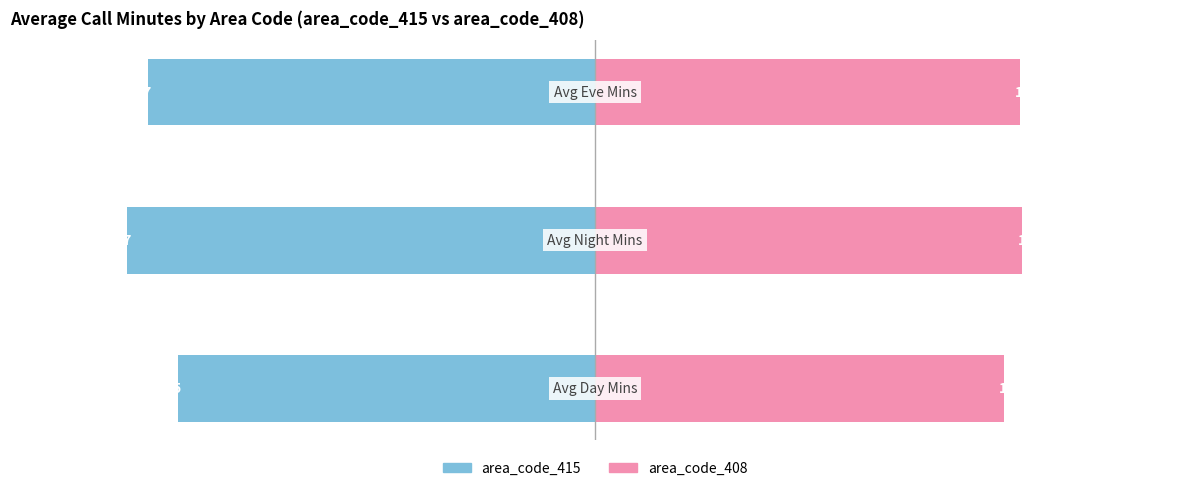

How many values in the area_code_415 series exceed -195?

1